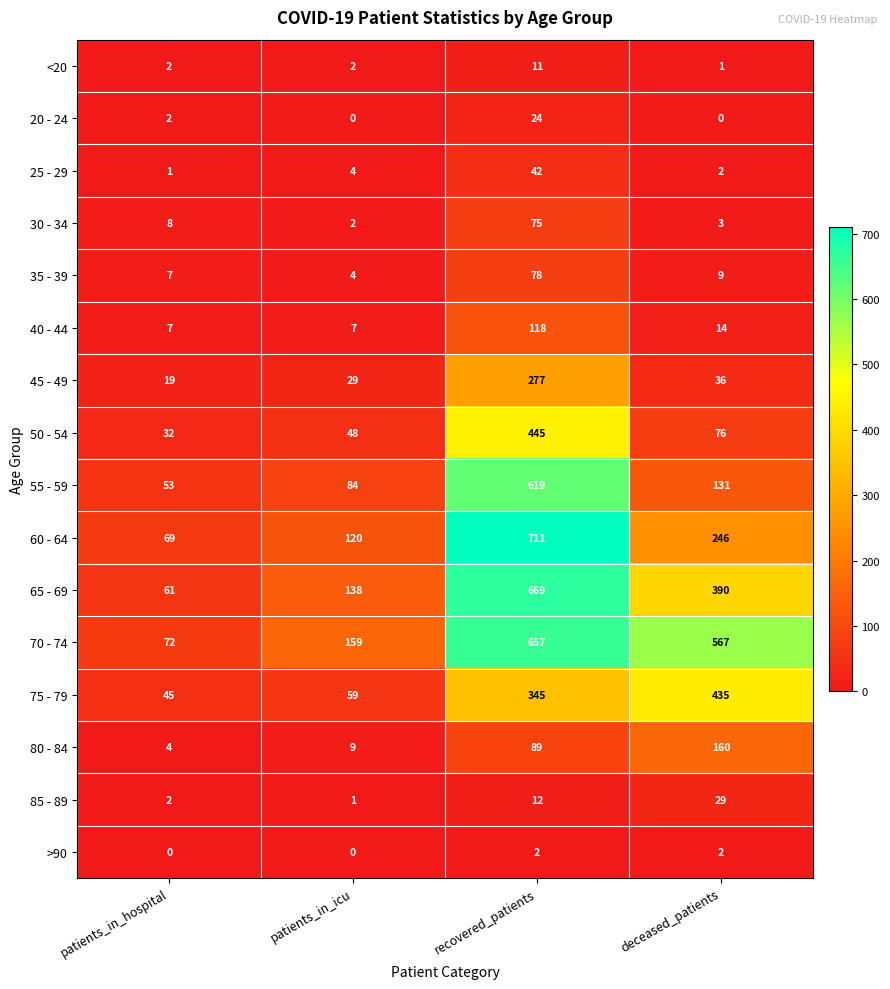

Count the number of data series in this chart.

16